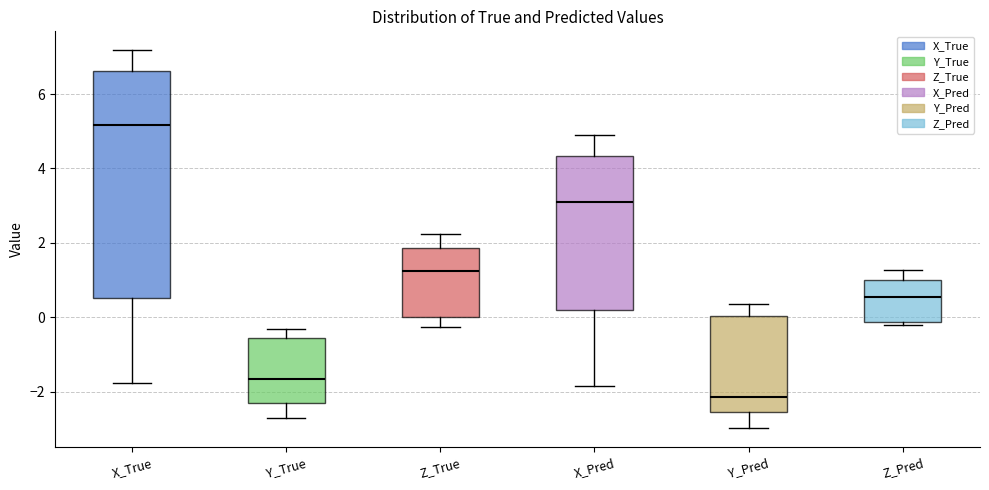

Where is the upper edge of the box for Y_True on the y-axis? The values are not printed on the chart, so give them approximately, as read against the axis.

-0.6